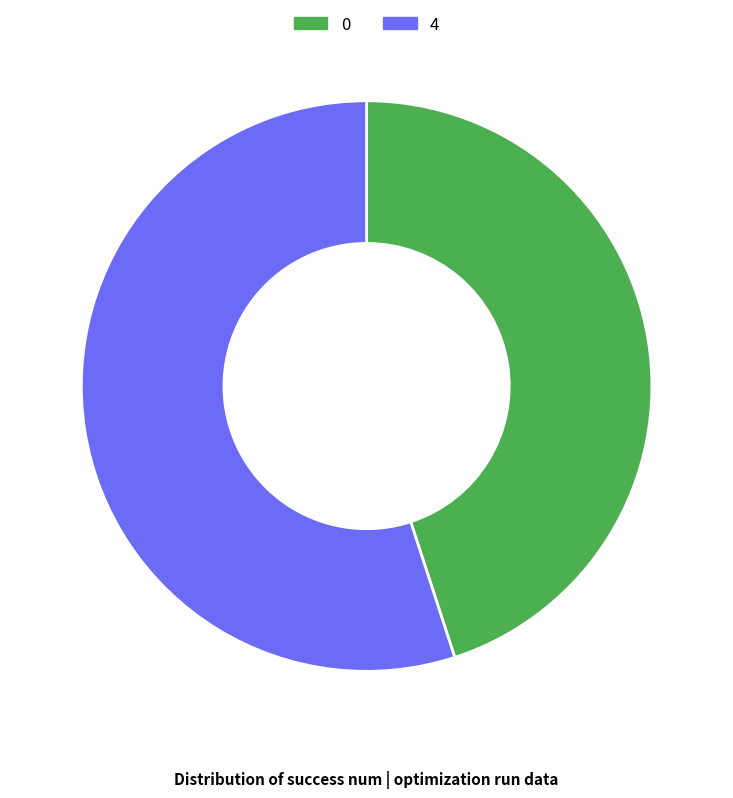

Which slice represents more than half of the pie?

4